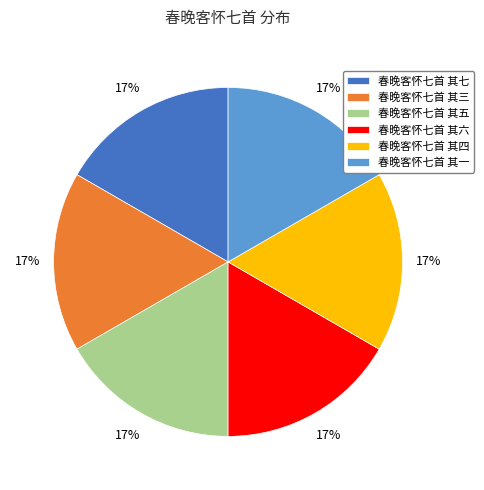

What percentage is the 春晚客怀七首 其五 slice, to the nearest percent?

17%